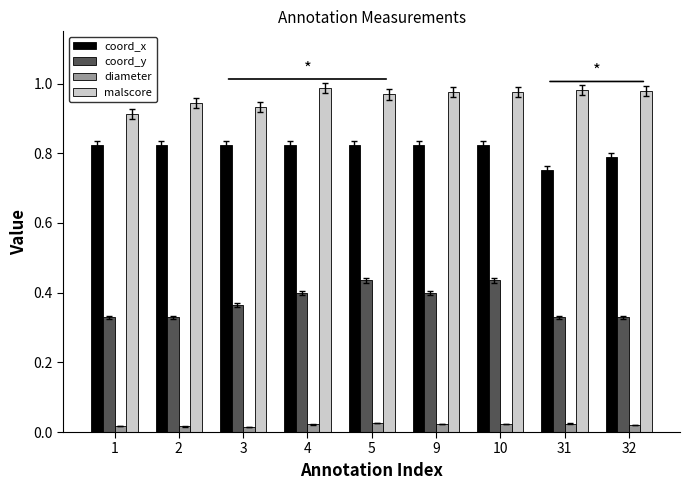

Rank the series at 5 from lowest to highest value.

diameter, coord_y, coord_x, malscore